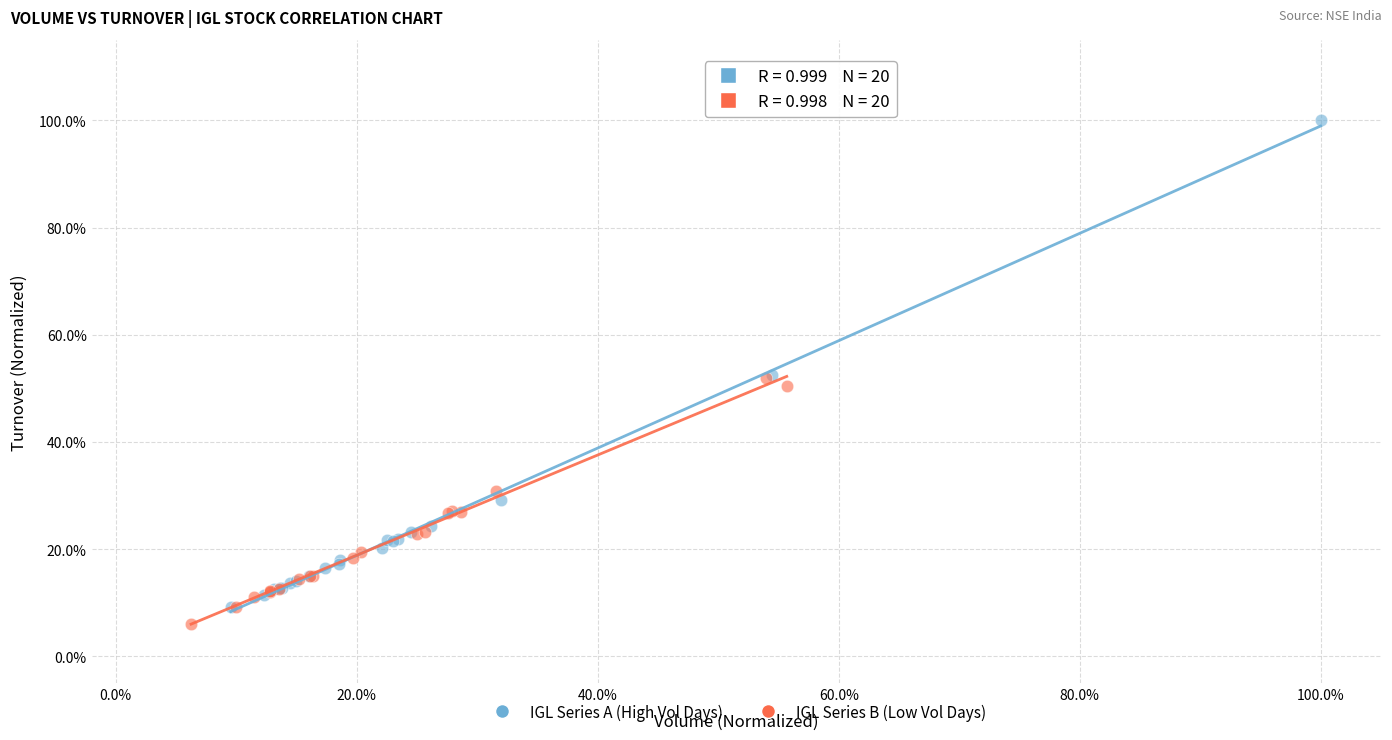

Which series reaches the maximum Y coordinate?

IGL Series A (High Vol Days)